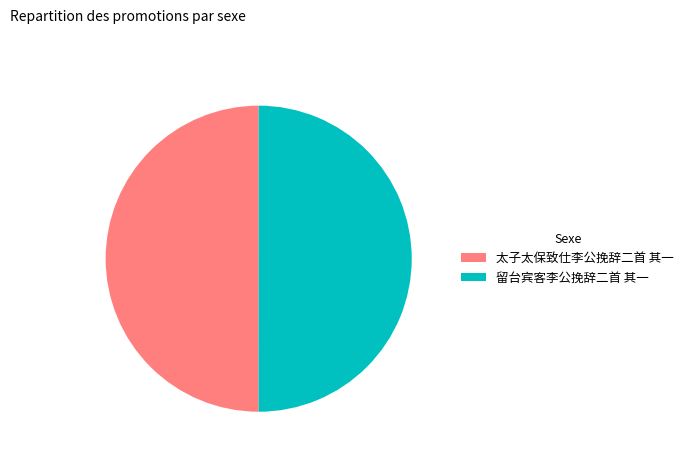

How many segments does this pie chart have?

2